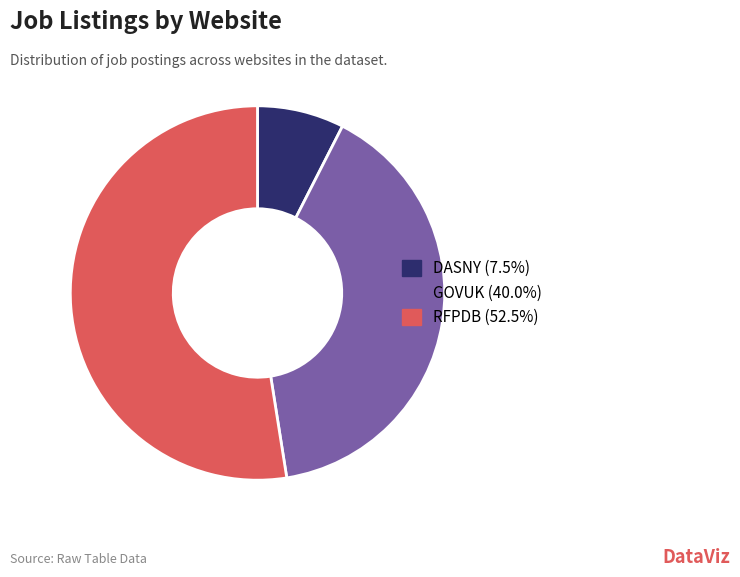

The GOVUK slice represents 31% of the pie. True or false?

False